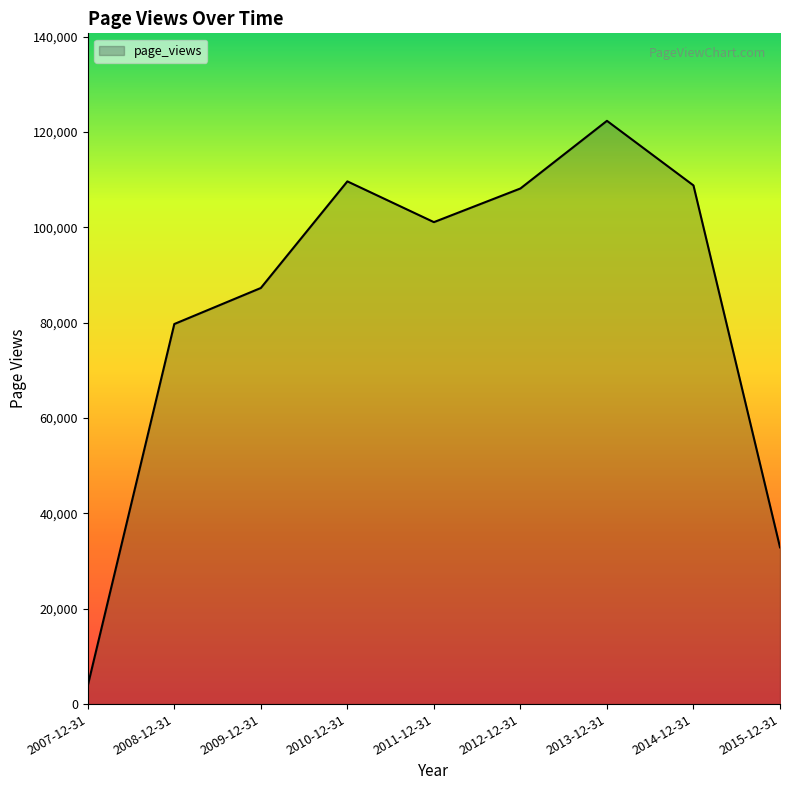

Between 2014-12-31 and 2009-12-31, which is larger?

2014-12-31